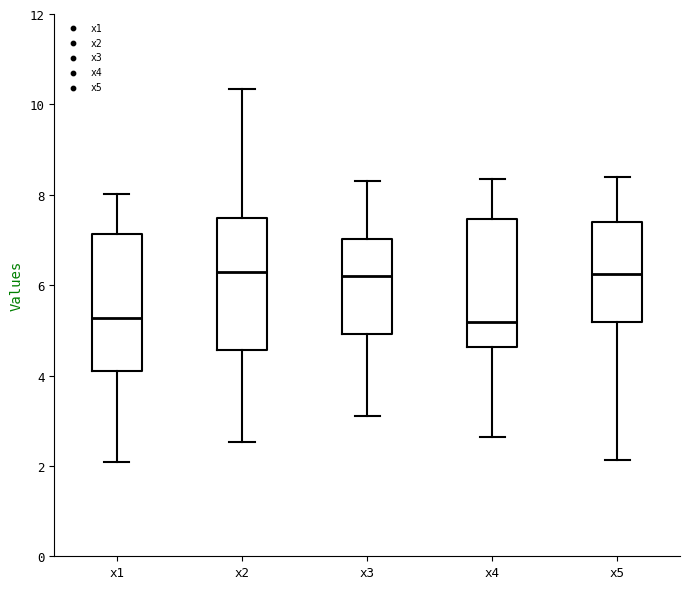

Reading left to right, read every box against the y-axis: the position of its median line, the range the box covers, and the ends of its whiskers. The values are not printed on the chart, so give them approximately, as read against the axis.

x1: median 5.2, box 4.2 to 7.2, whiskers 2.0 to 8.0
x2: median 6.2, box 4.6 to 7.4, whiskers 2.6 to 10.4
x3: median 6.2, box 5.0 to 7.0, whiskers 3.2 to 8.4
x4: median 5.2, box 4.6 to 7.4, whiskers 2.6 to 8.4
x5: median 6.2, box 5.2 to 7.4, whiskers 2.2 to 8.4